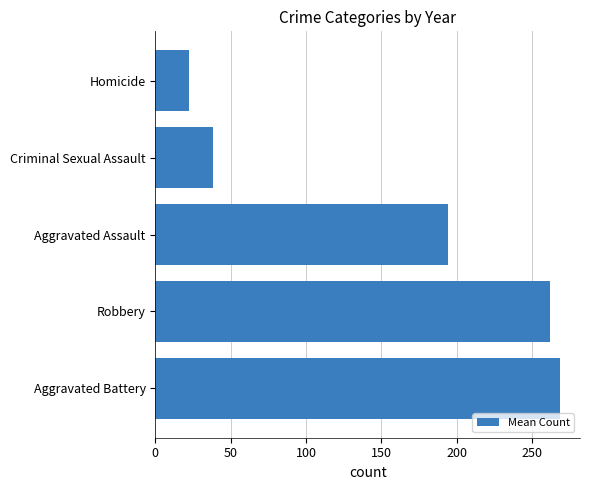

The chart shows a value of 86.4 at Robbery. True or false?

False